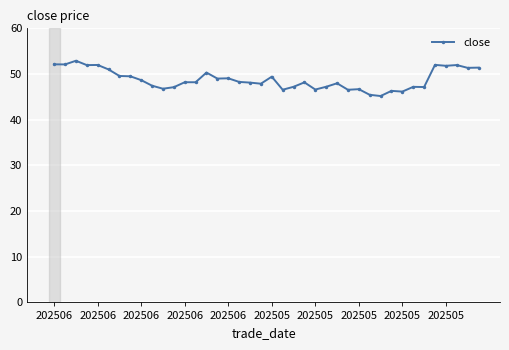

What is the value of the 14th point from the left?

48.2